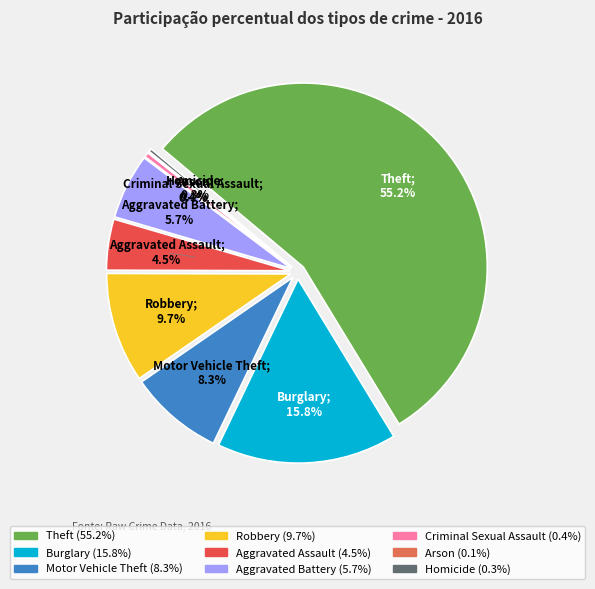

Is it true that Criminal Sexual Assault is 8% of the pie?

False